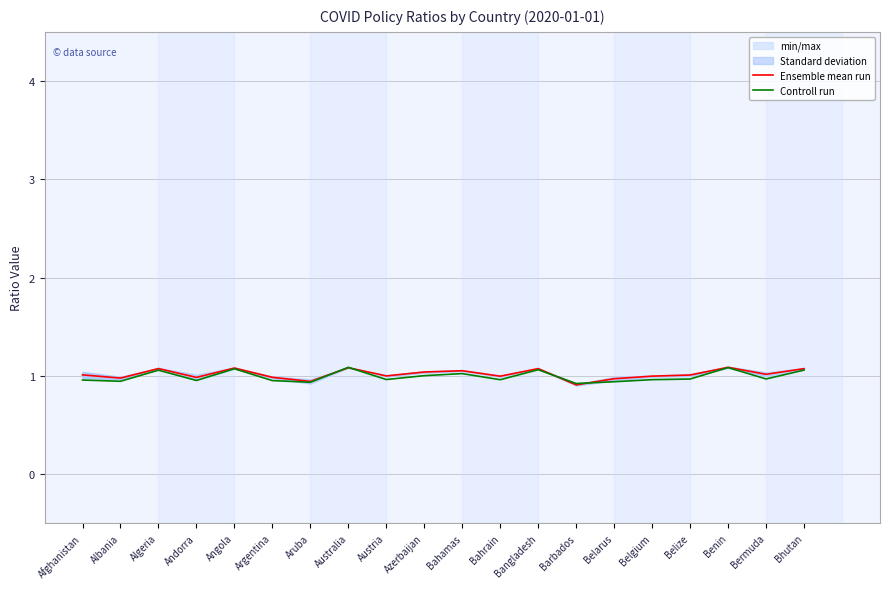

At which label does Controll run reach its peak?

Australia